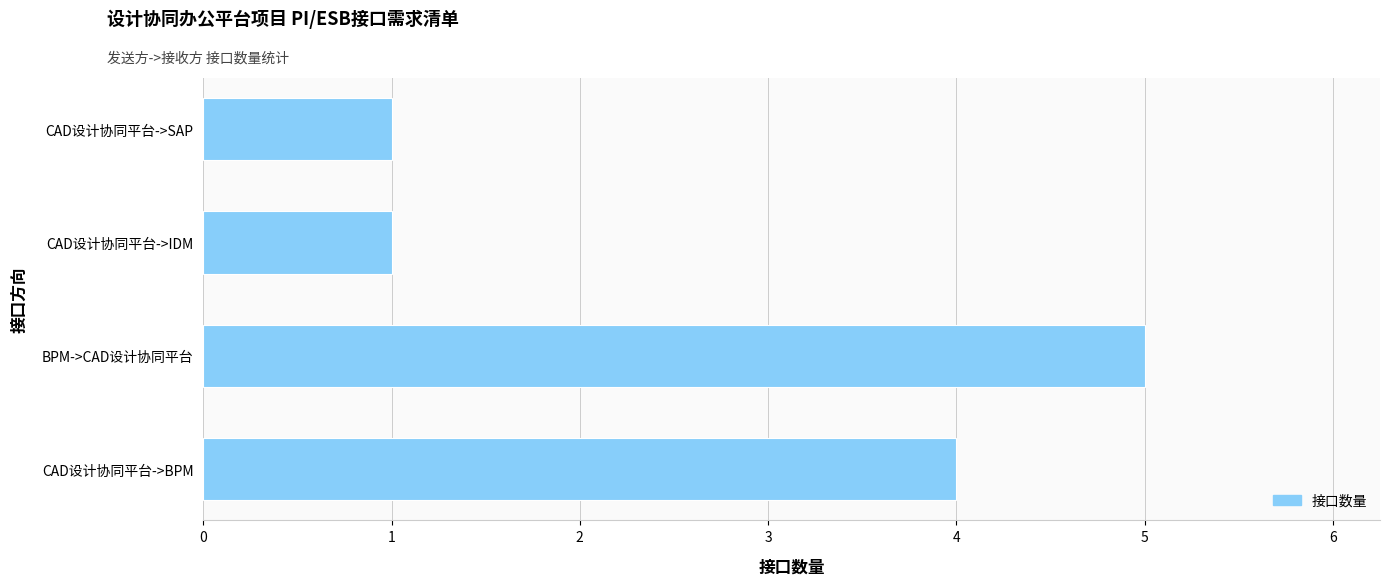

What is the difference between the values at CAD设计协同平台->BPM and CAD设计协同平台->IDM?

3